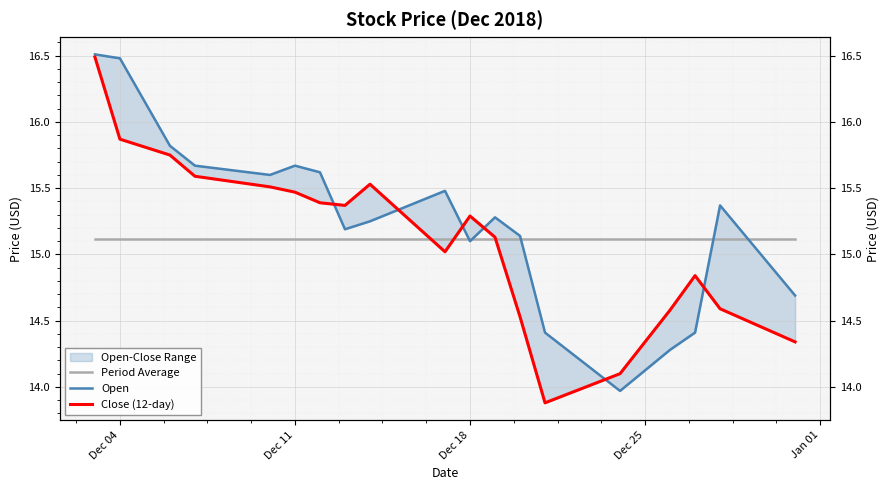

What is the average value of the Open series?

15.3